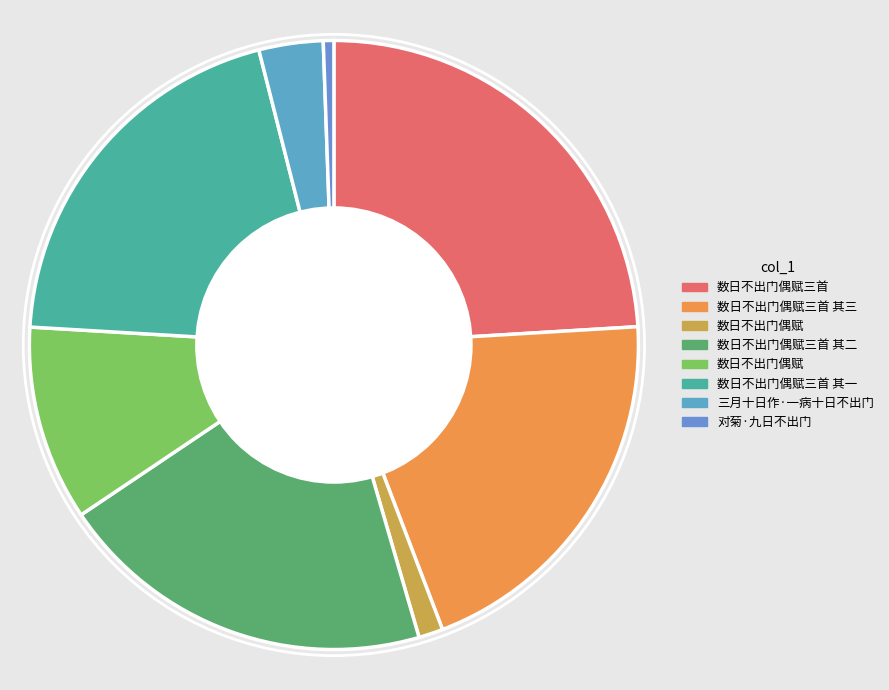

How many segments does this pie chart have?

8